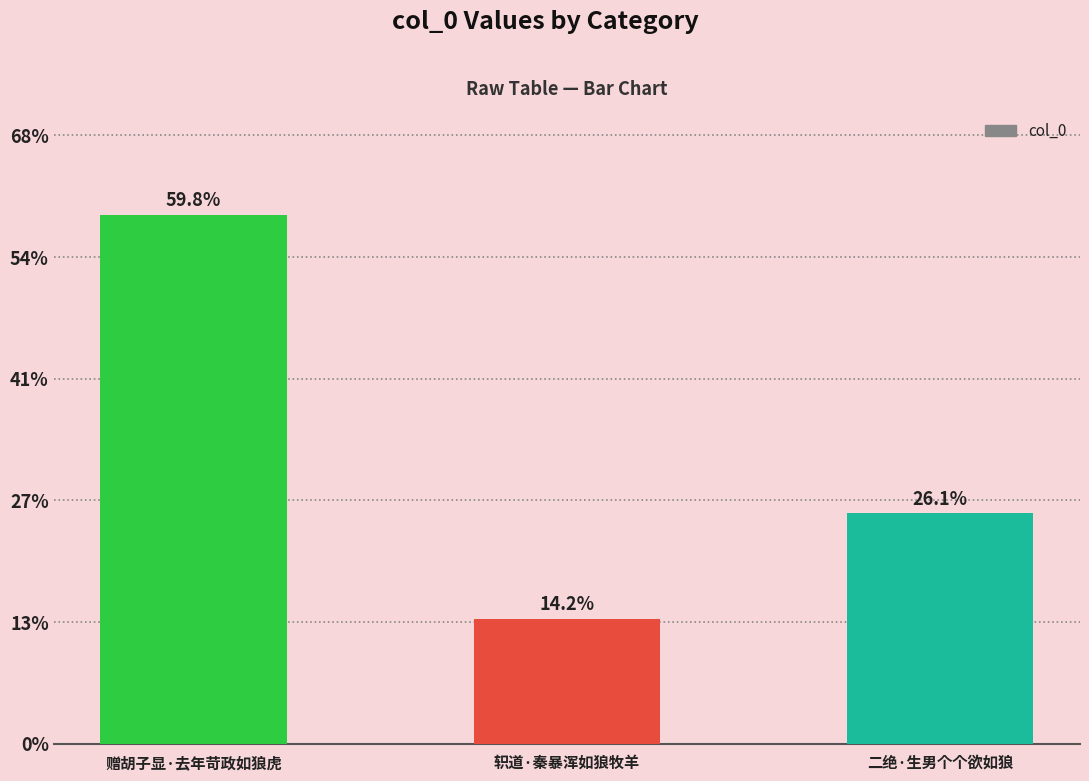

Are the bars horizontal?

No